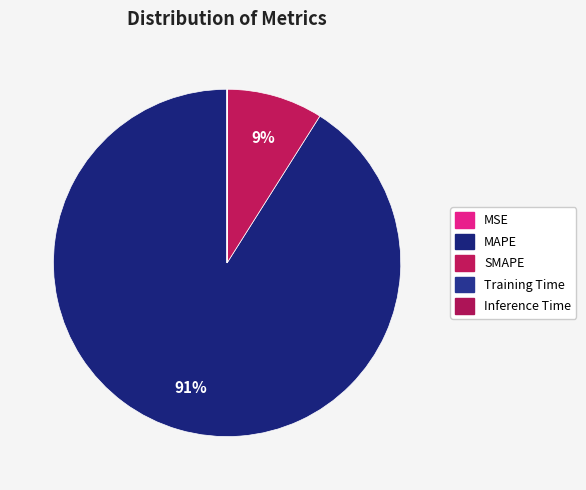

What percentage is NOT represented by SMAPE?

91.0%